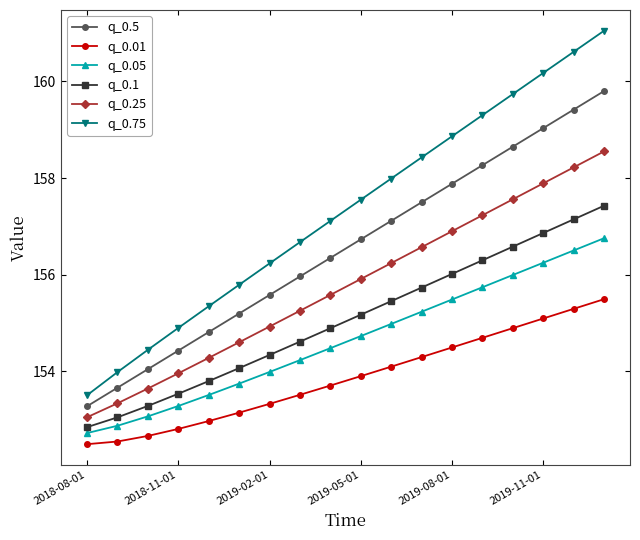

At how many categories does at least one series exceed 152?

18